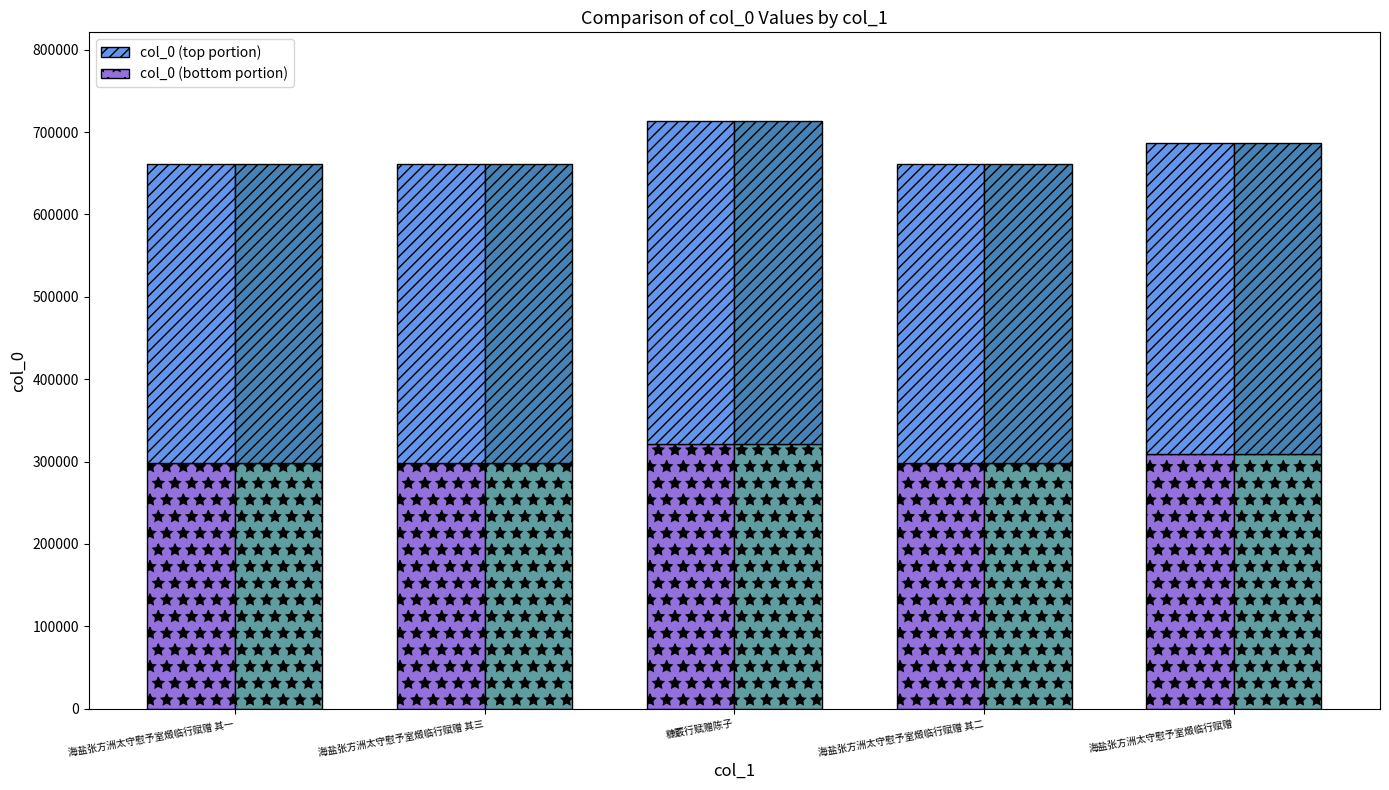

What is the value of the 1st bar from the left?

661760